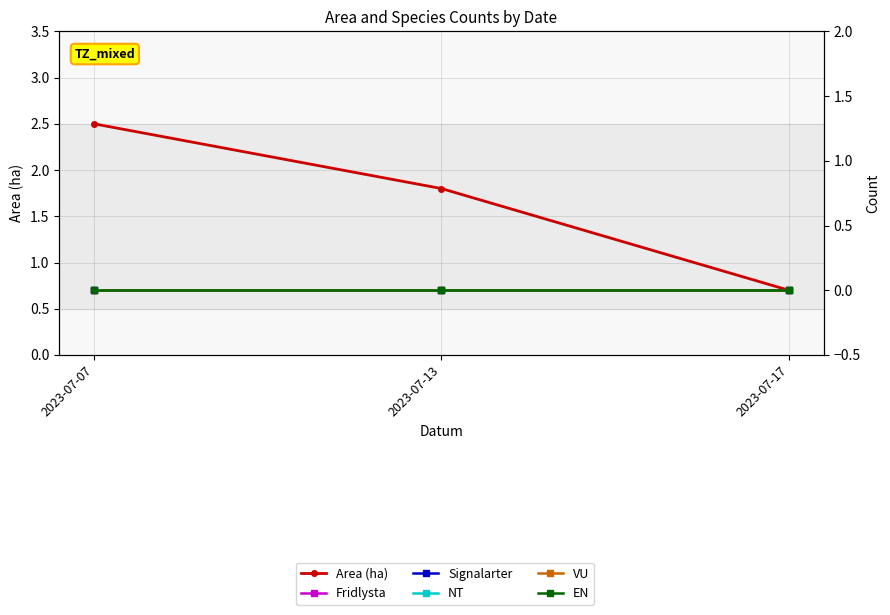

What are all the series names shown in the legend?

Area (ha), Fridlysta, Signalarter, NT, VU, EN